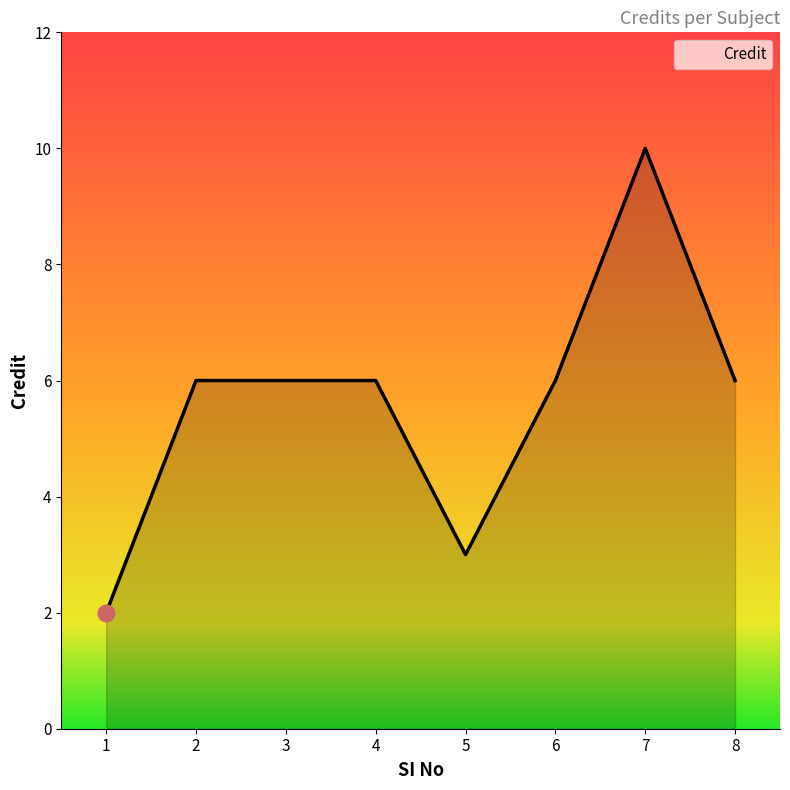

Which label corresponds to the largest value in the chart?

7